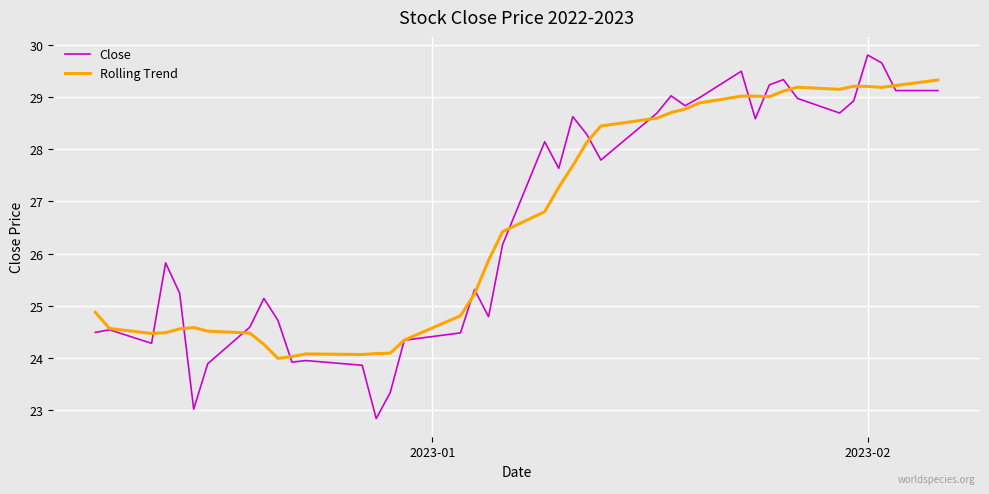

What is the minimum value for Close?

22.8